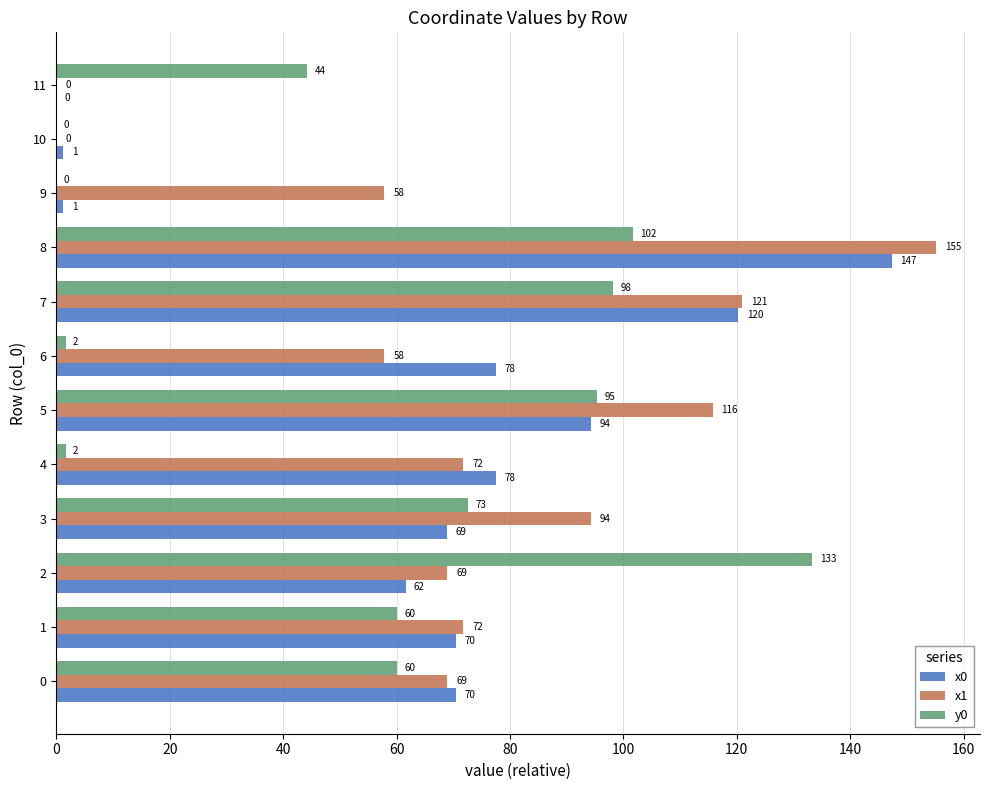

Which series has the largest total across all categories?

x1